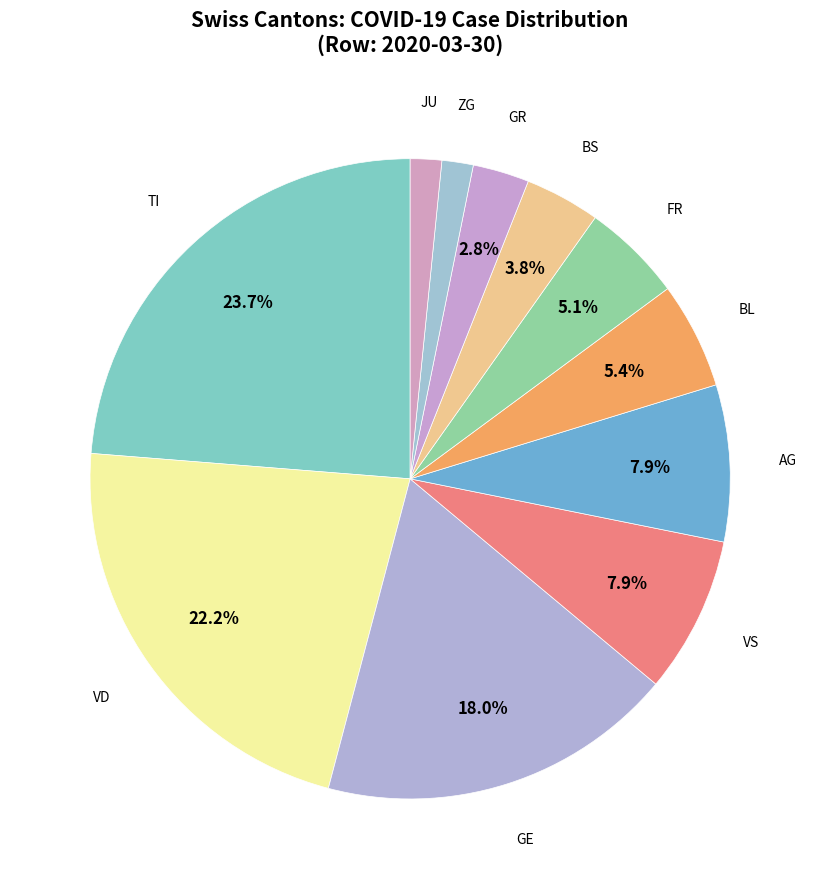

Count the number of slices in the pie.

11